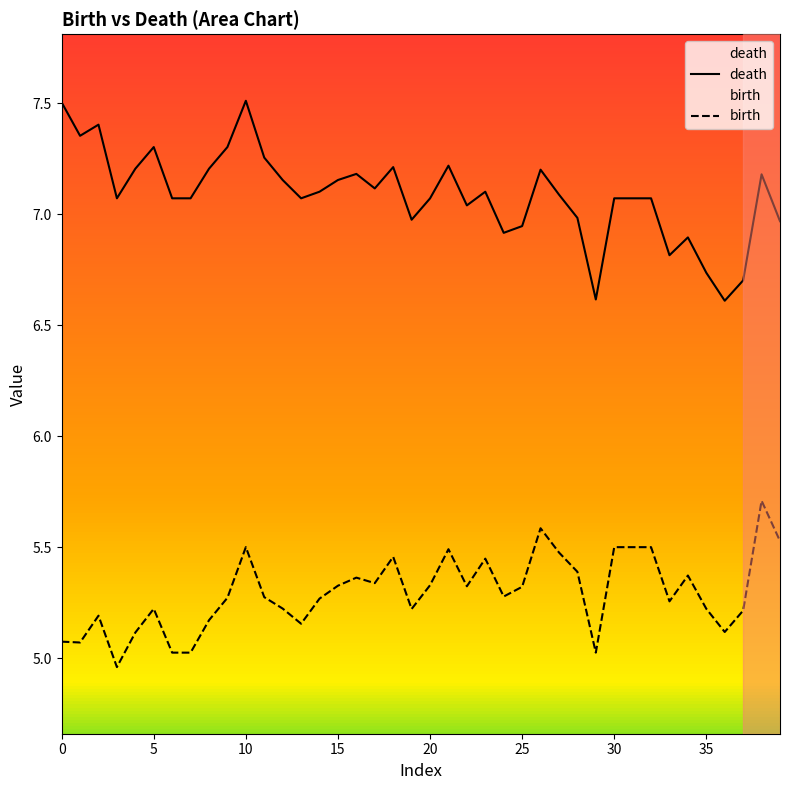

True or false: death and birth intersect in this chart.

False